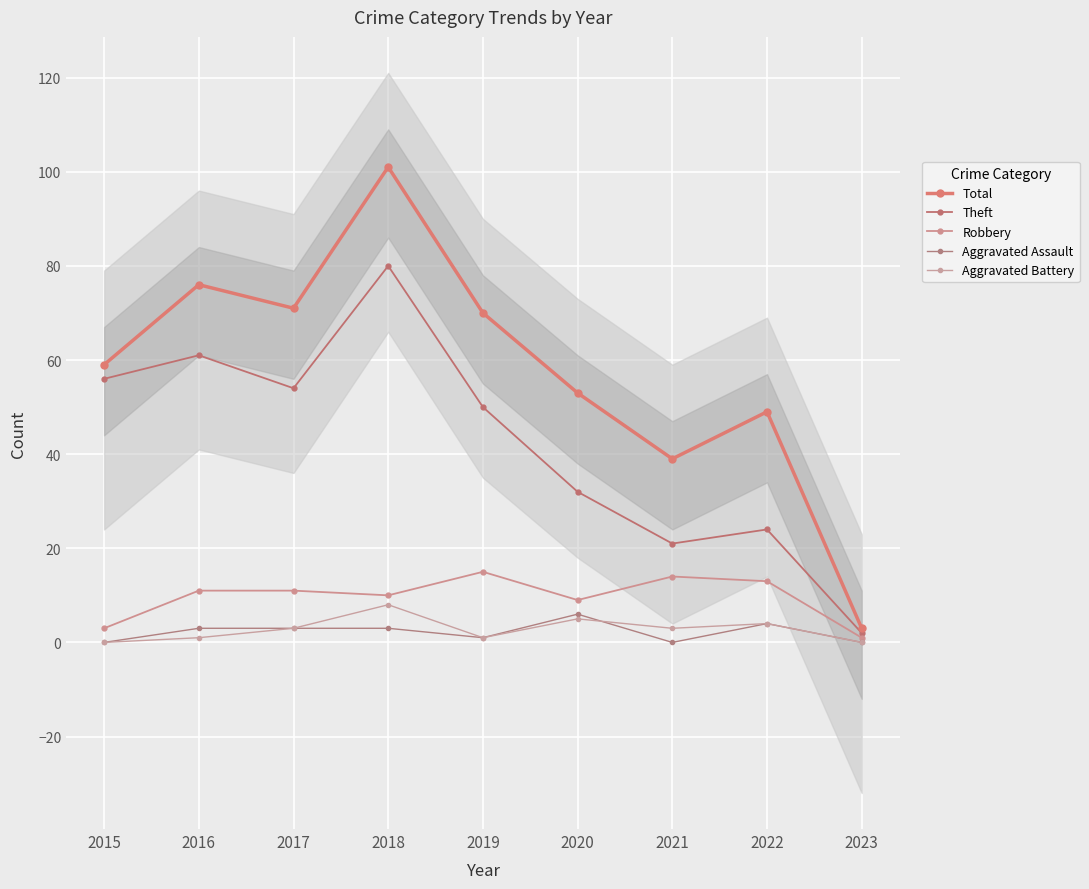

Read the Total value at 2023.

3